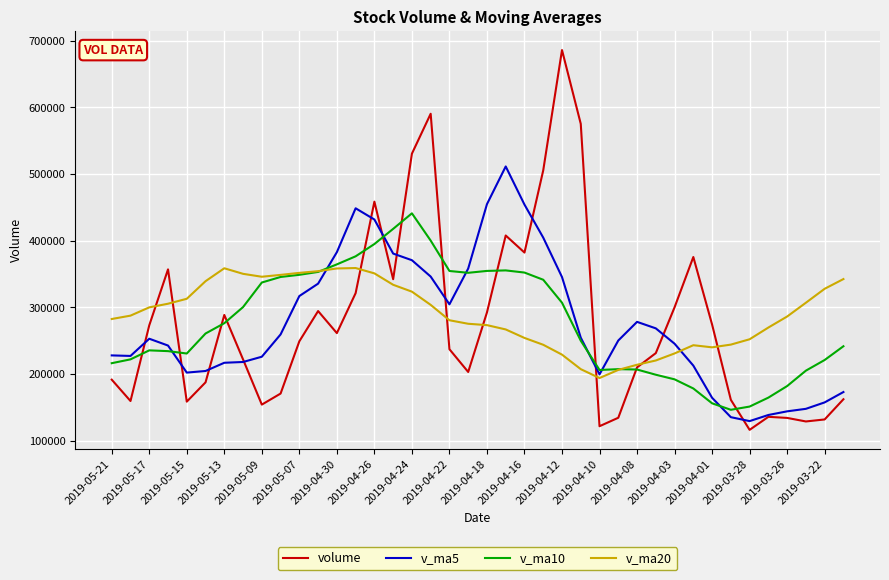

Which series ends up on top after the final intersection of v_ma10 and volume?

v_ma10